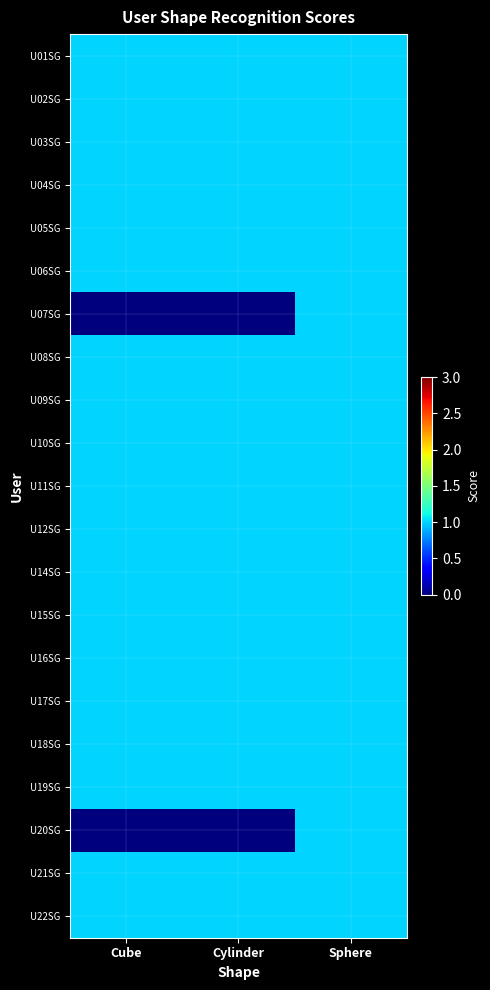

Rank the series at Sphere from highest to lowest value.

U01SG, U02SG, U03SG, U04SG, U05SG, U06SG, U07SG, U08SG, U09SG, U10SG, U11SG, U12SG, U14SG, U15SG, U16SG, U17SG, U18SG, U19SG, U20SG, U21SG, U22SG